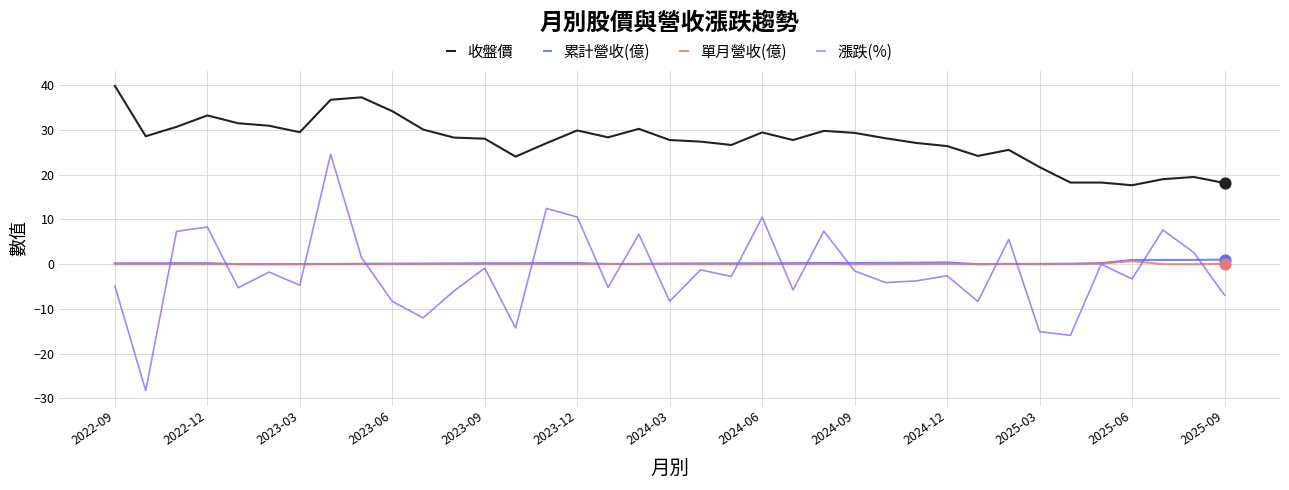

At how many categories does at least one series exceed 6?

37